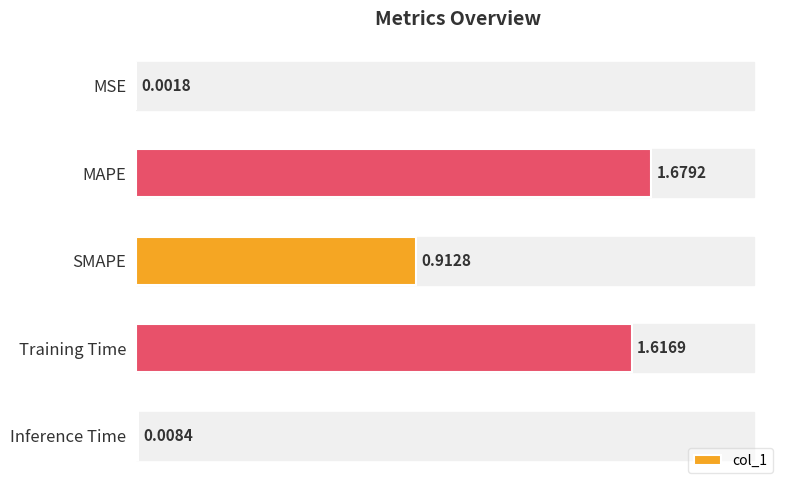

What is the sum of all values?

4.2